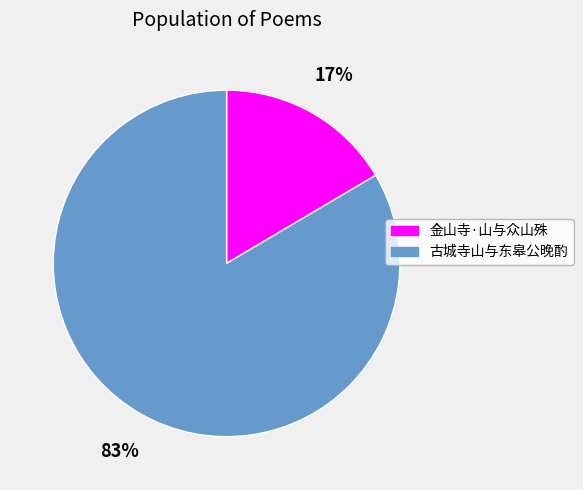

To the nearest percent, what is the average slice percentage?

50%